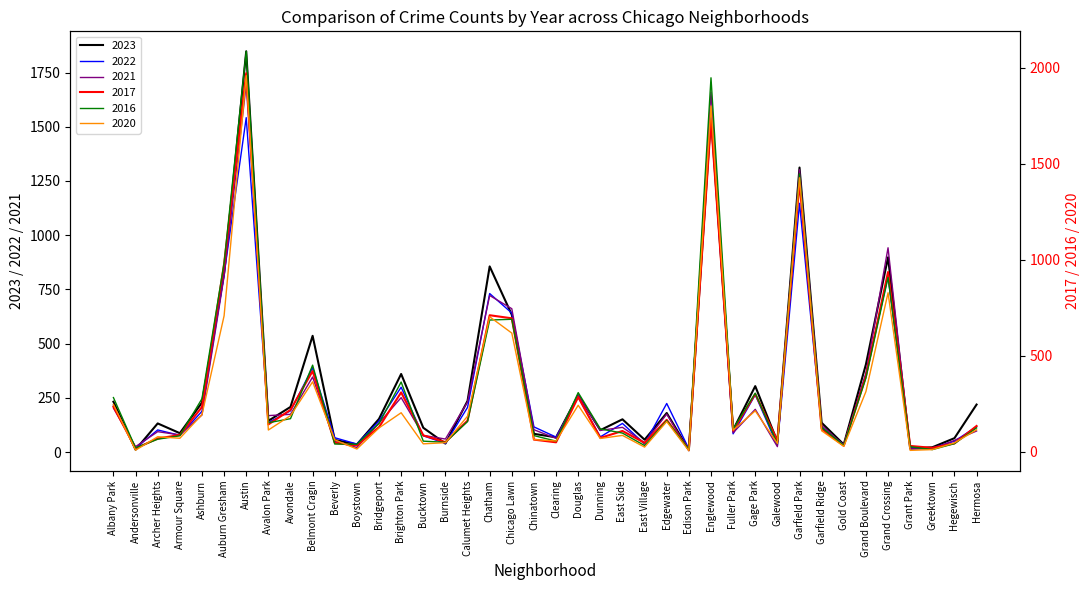

Is it true that 2023 equals 587 at Brighton Park?

False